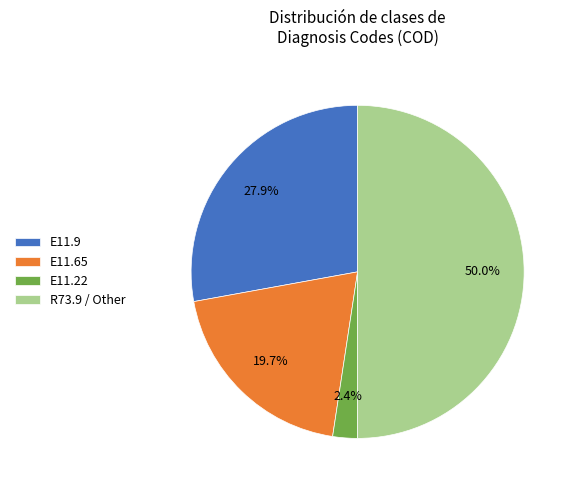

Is E11.22 the majority of the pie?

No